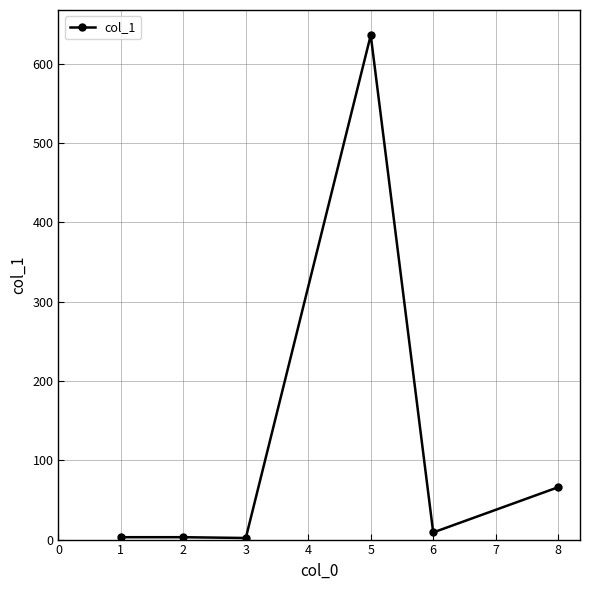

How many data points are less than 9?

3